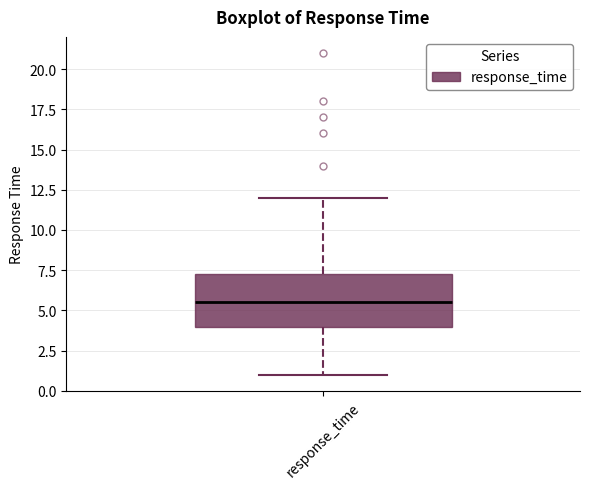

Where does the median line of the box for response_time sit on the y-axis? The values are not printed on the chart, so give them approximately, as read against the axis.

5.5